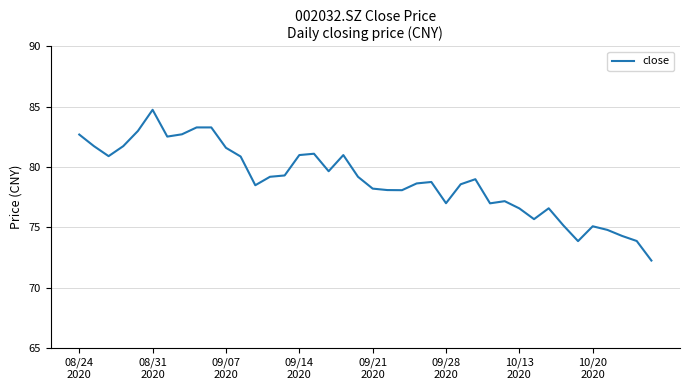

What is the maximum value shown in the chart?

84.8